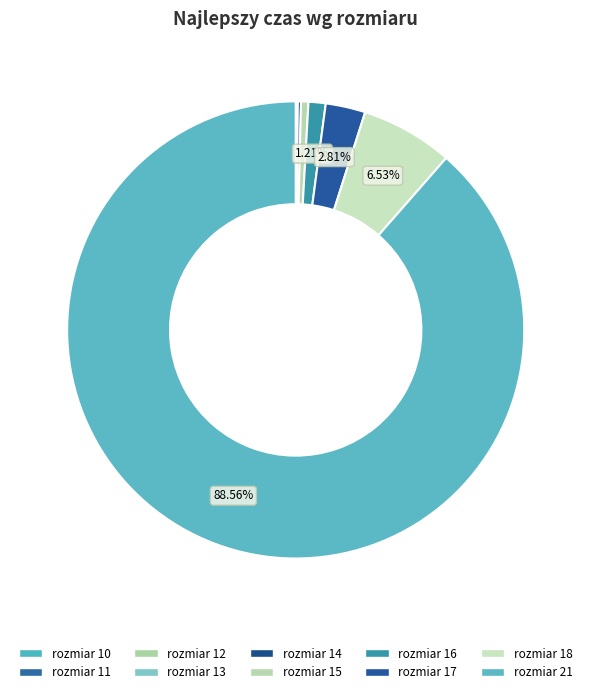

Which category has the smallest portion of the pie?

10